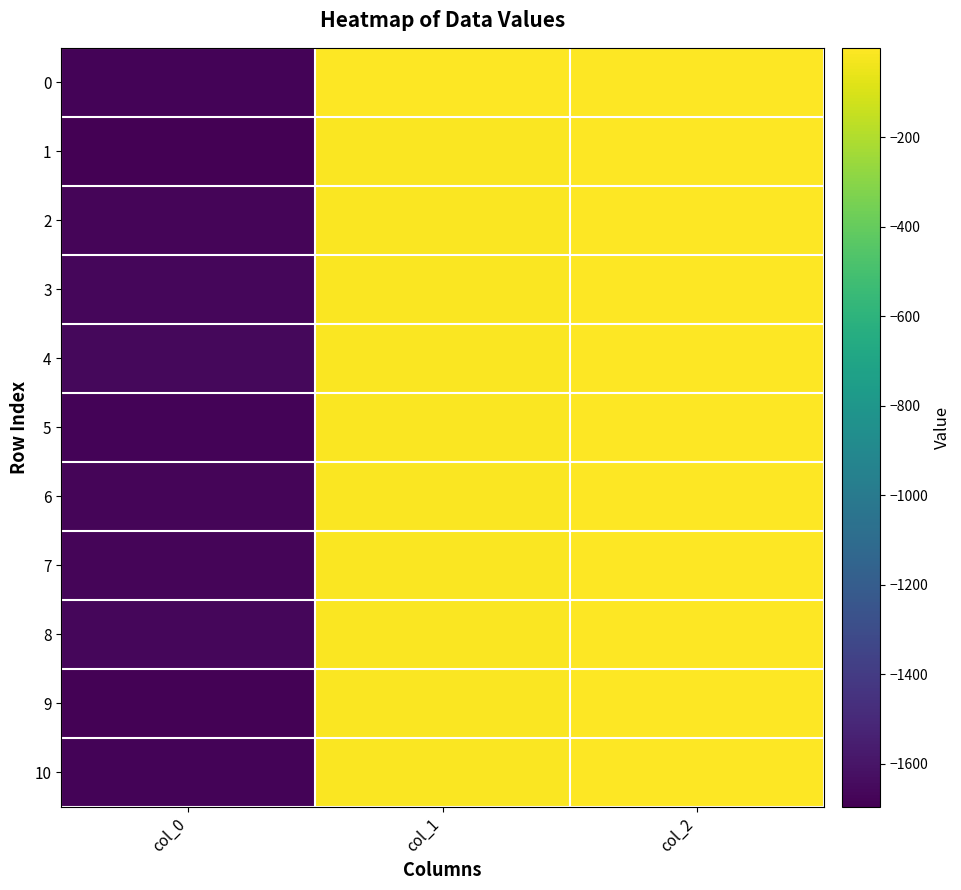

What is the total value across all series at col_2?

-1.0